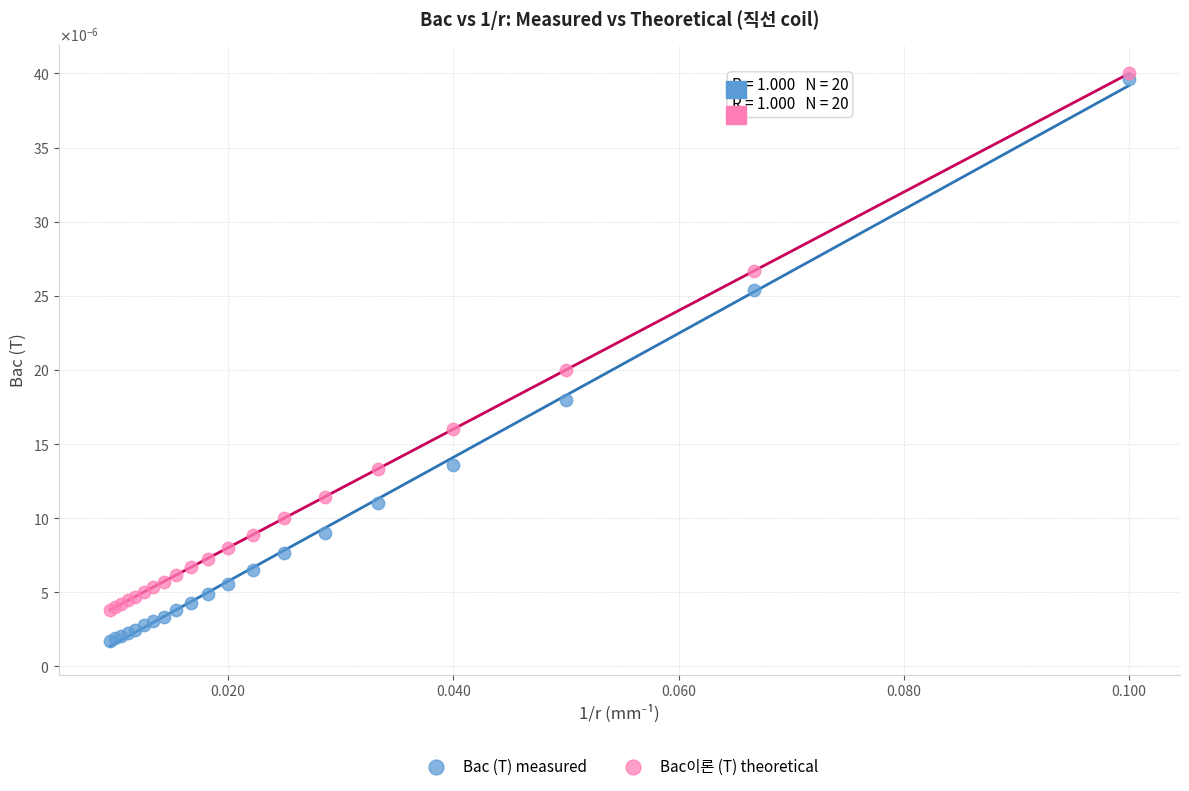

Which series reaches the minimum Y coordinate?

Bac (T) measured